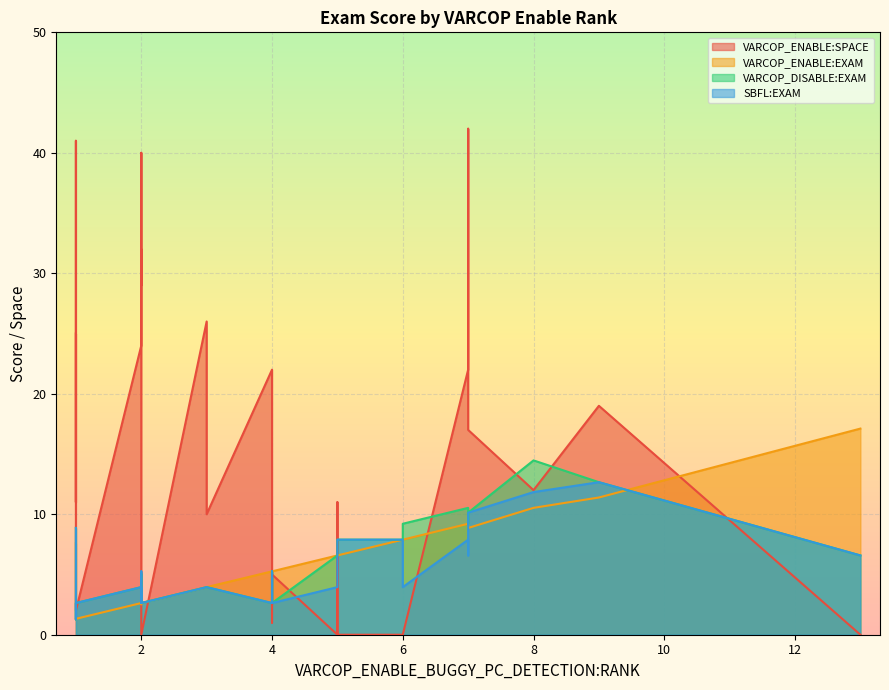

How many categories are shown in the chart?

30